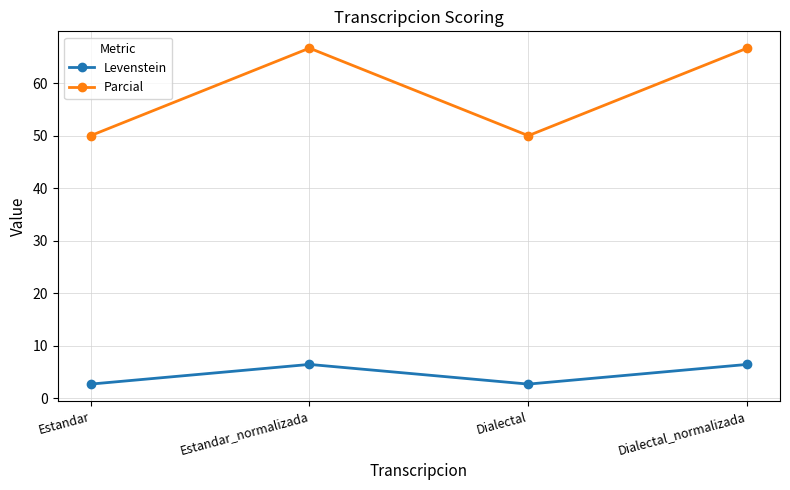

What is the sum of the Levenstein values at Dialectal and Estandar?

5.4